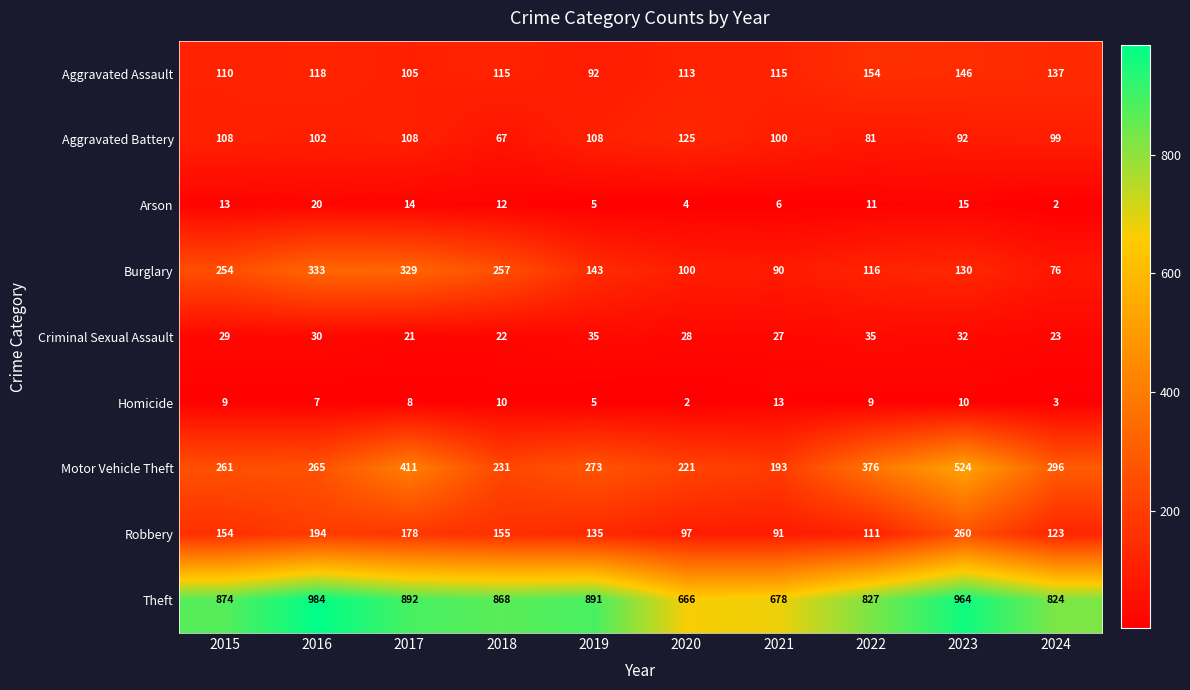

What is the sum of all Robbery values?

1498